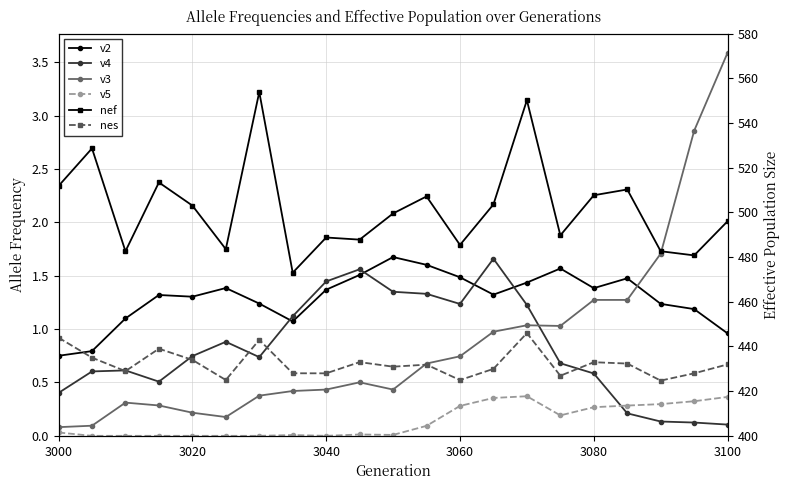

Reading left to right, list all the values displayed in this chart.

v2: 0.7	0.8	1.1	1.3	1.3	1.4	1.2	1.1	1.4	1.5	1.7	1.6	1.5	1.3	1.4	1.6	1.4	1.5	1.2	1.2	1.0
v4: 0.4	0.6	0.6	0.5	0.7	0.9	0.7	1.1	1.4	1.6	1.3	1.3	1.2	1.7	1.2	0.7	0.6	0.2	0.1	0.1	0.1
v3: 0.1	0.1	0.3	0.3	0.2	0.2	0.4	0.4	0.4	0.5	0.4	0.7	0.7	1.0	1.0	1.0	1.3	1.3	1.7	2.9	3.6
v5: 0.0	0.0	0.0	0.0	0.0	0.0	0.0	0.0	0.0	0.0	0.0	0.1	0.3	0.4	0.4	0.2	0.3	0.3	0.3	0.3	0.4
nef: 511.8	528.6	482.6	513.4	503.0	483.5	553.8	473.0	488.7	487.8	499.5	507.1	485.4	503.5	550.2	489.7	507.6	510.2	482.6	480.7	496.0
nes: 443.9	435.0	428.9	439.0	434.0	425.0	442.9	428.0	428.0	433.0	430.9	431.9	424.9	430.0	446.0	426.9	432.9	432.3	424.7	428.0	432.0